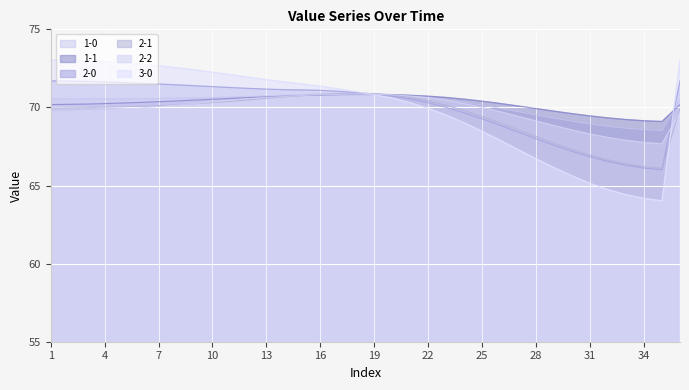

How many data points does each series have?

36